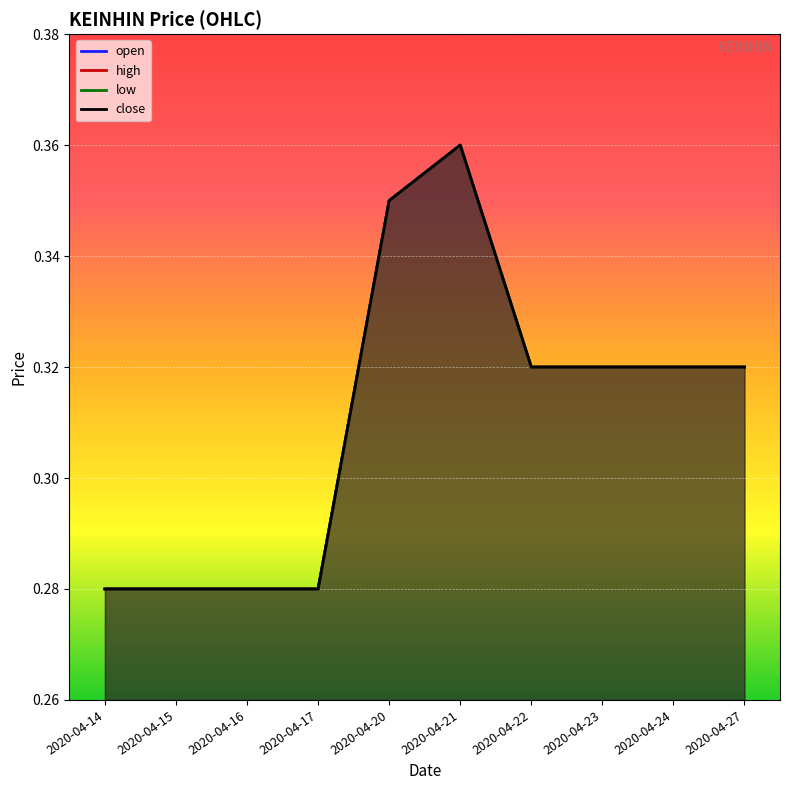

Which category has the lowest value in the close series?

2020-04-14